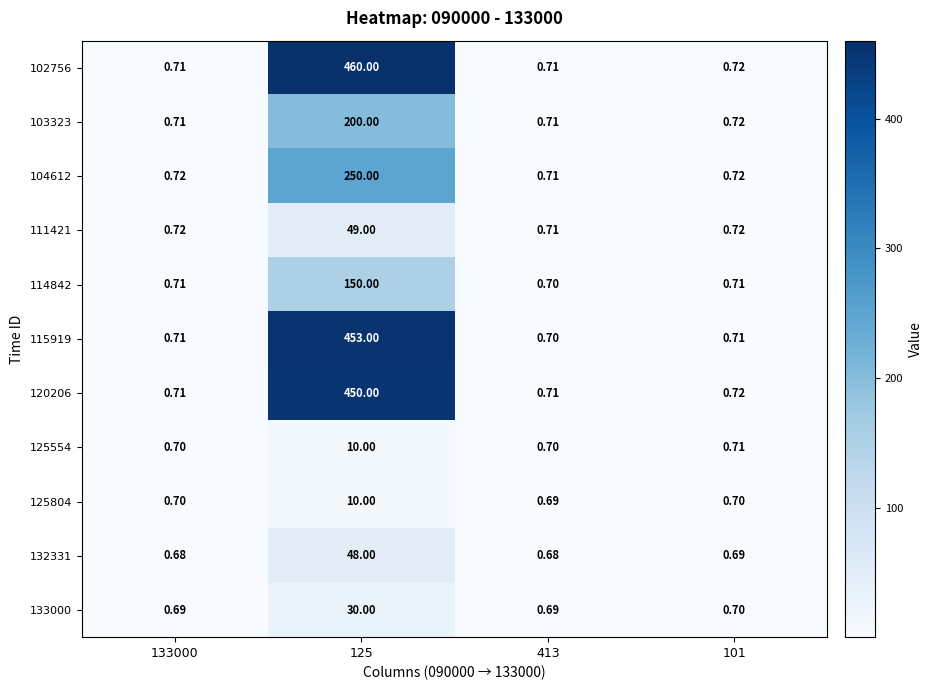

Which category has the highest value across all series?

125